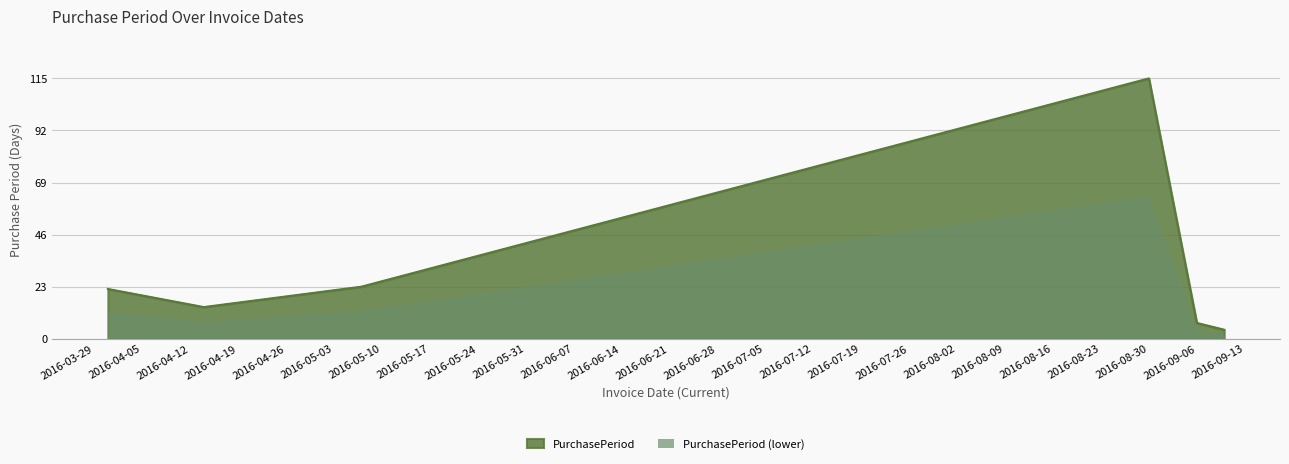

Count the number of values greater than 22.

2